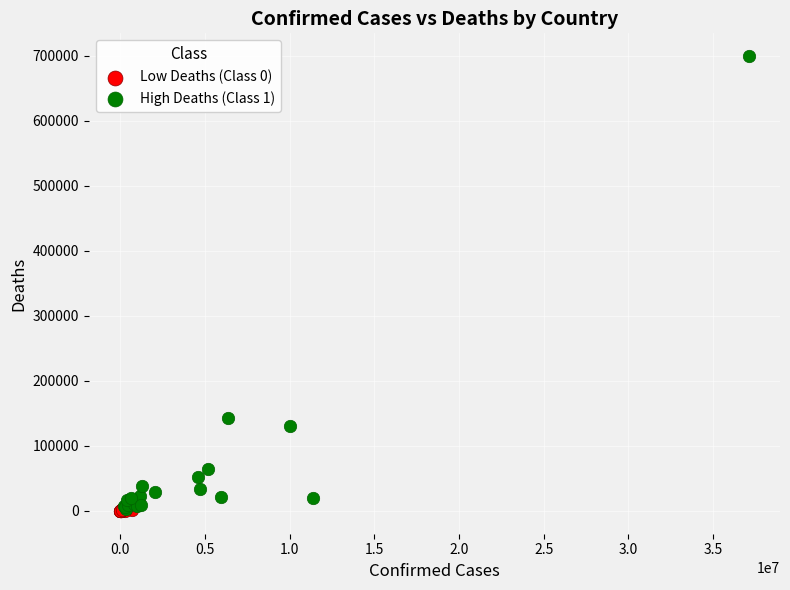

What are all the series names shown in the legend?

Low Deaths (Class 0), High Deaths (Class 1)